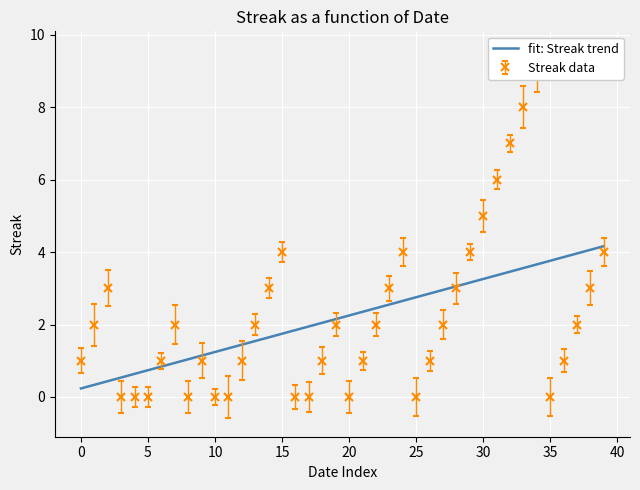

What is the maximum value for fit: Streak trend?

4.2